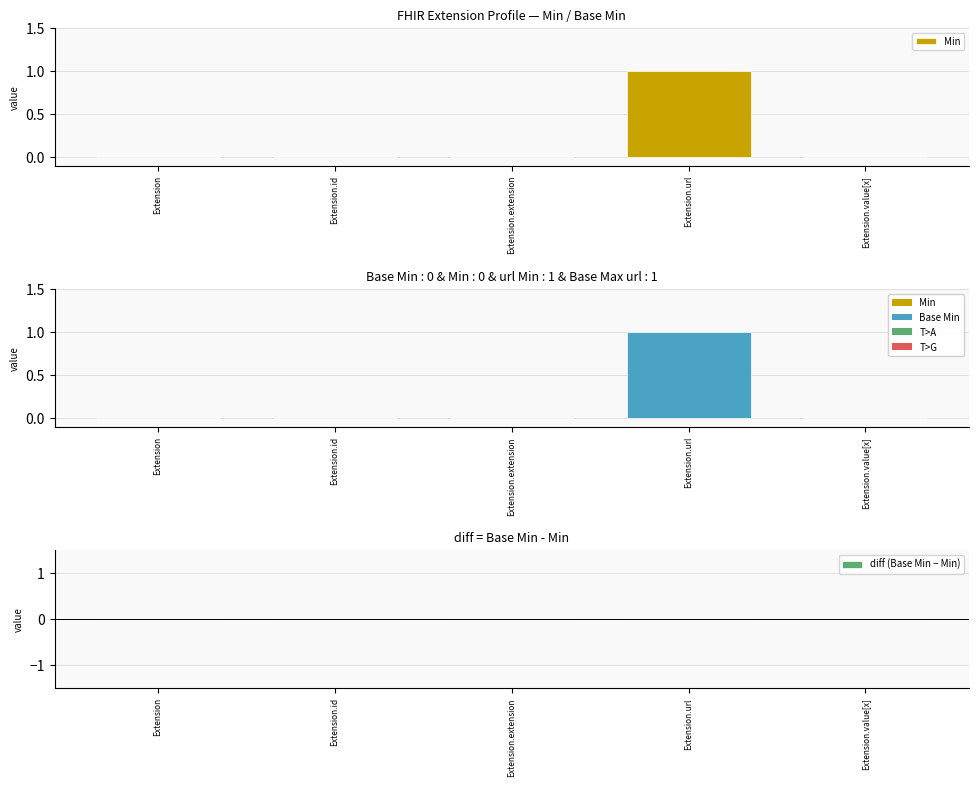

What are all the series names shown in the legend?

Min, Base Min, diff (Base Min − Min)